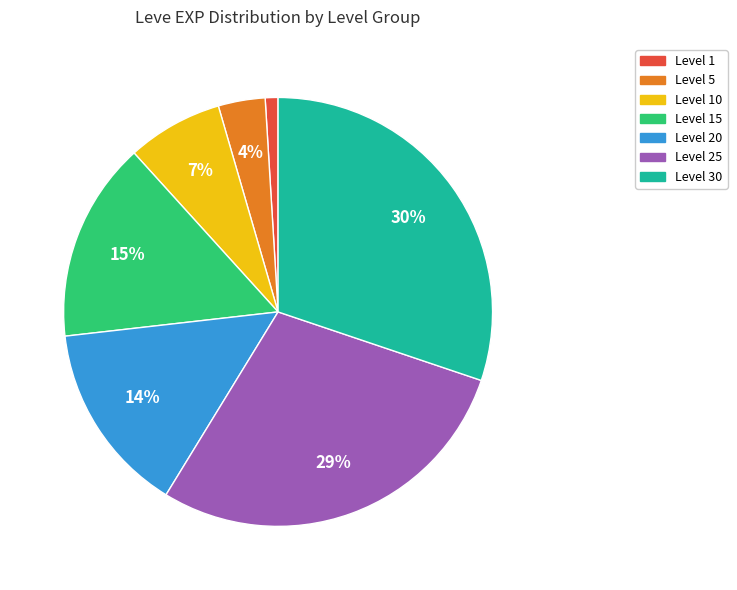

Does Level 30 account for over 50% of the chart?

No